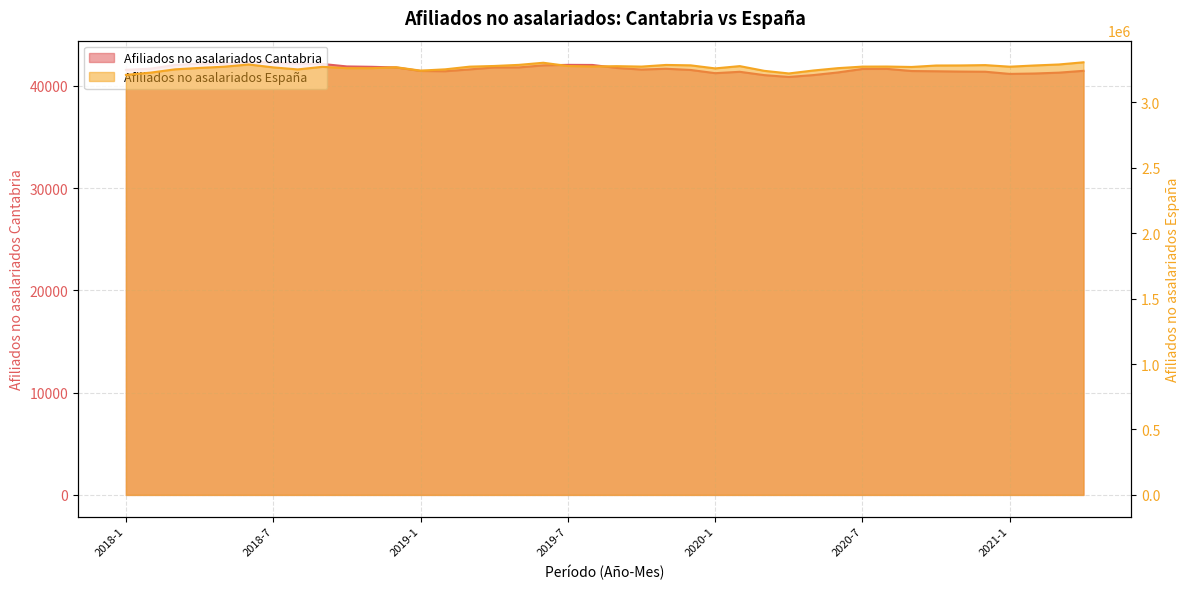

How many lines are shown in the chart?

2